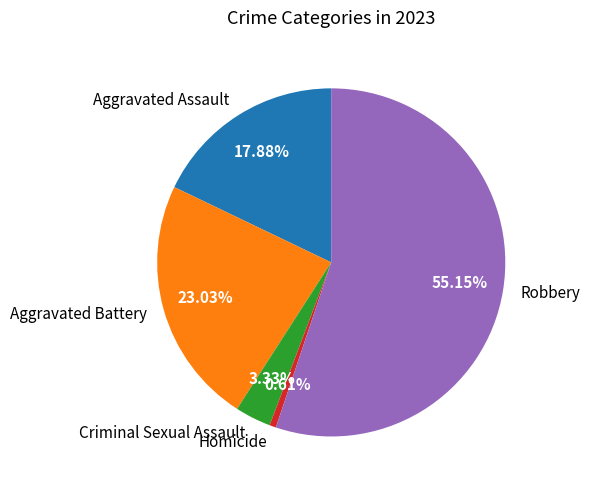

Is the sum of Robbery and Aggravated Battery greater than half?

Yes